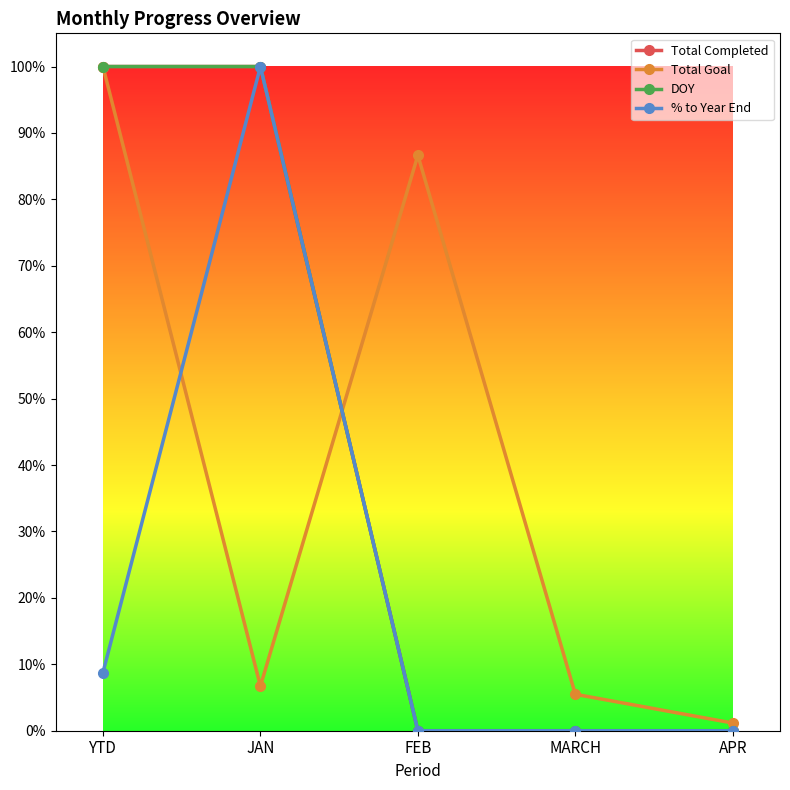

What is the sum of all DOY values?

2.0